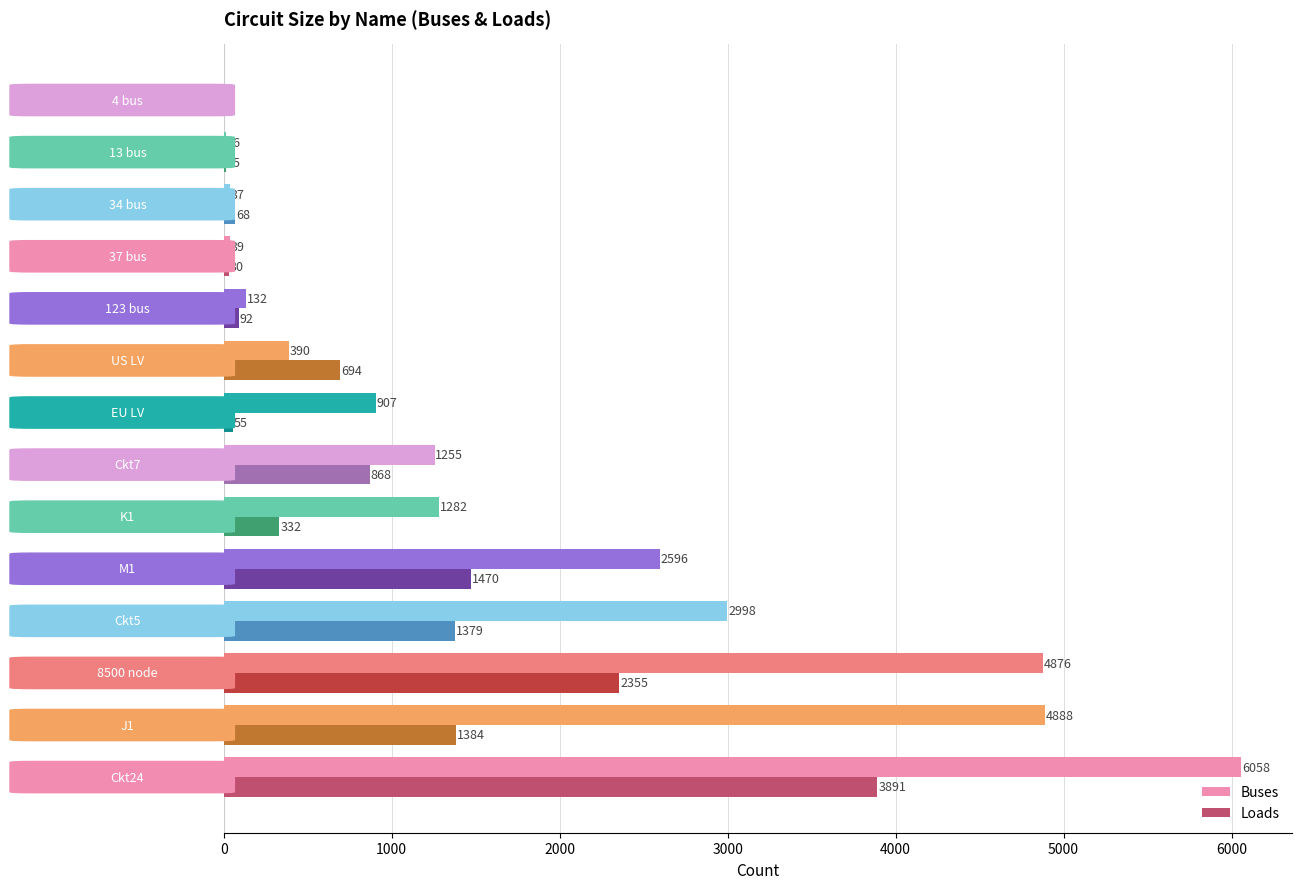

What is the maximum value for Buses?

6058